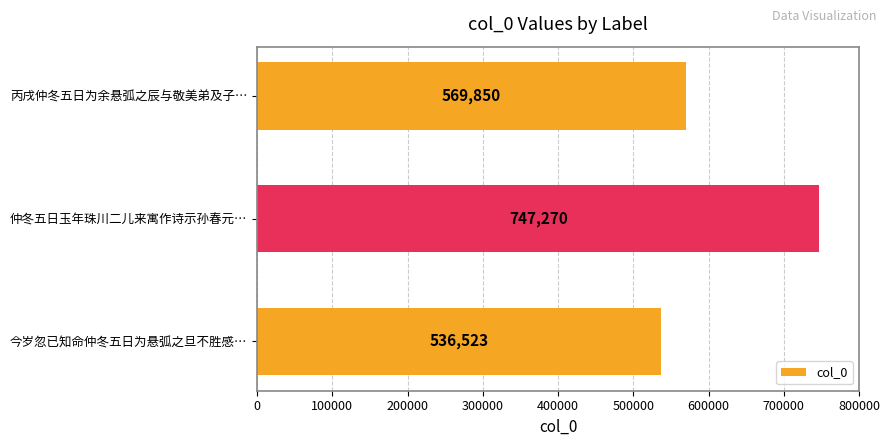

Is it true that the value at 仲冬五日玉年珠川二儿来寓作诗示孙春元… is 747270?

True